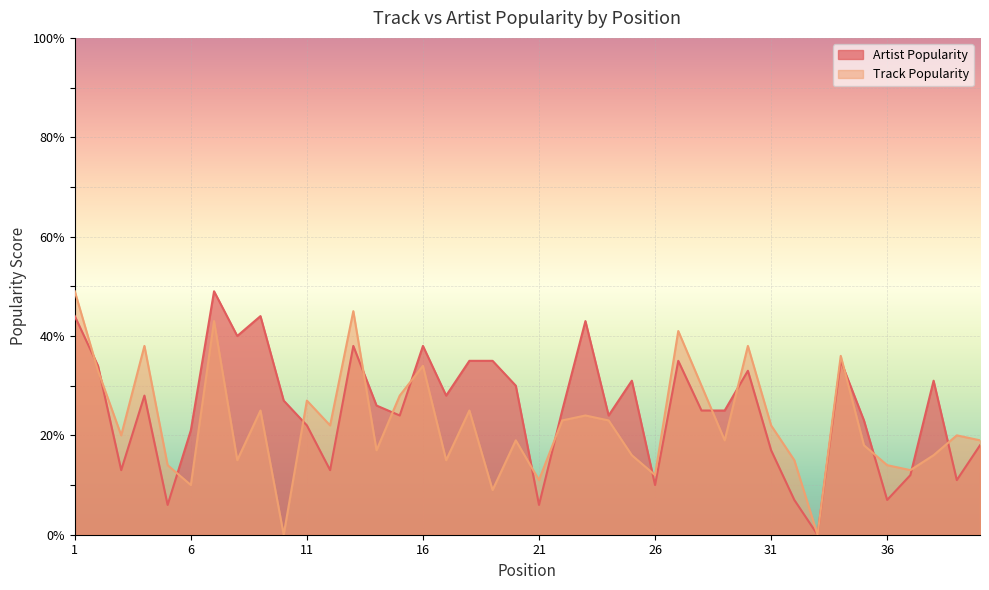

True or false: Artist Popularity has a value of 11 at 39.

True